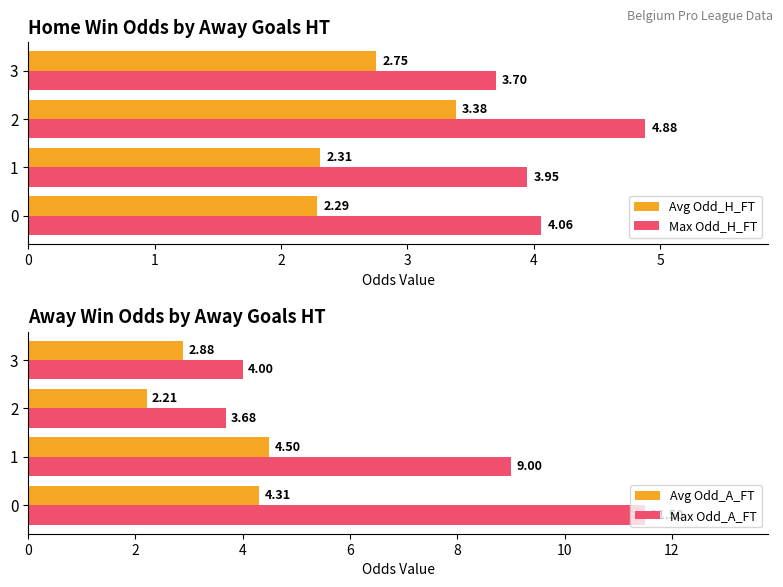

Which series changed the most between 2 and 3?

Max Odd_H_FT